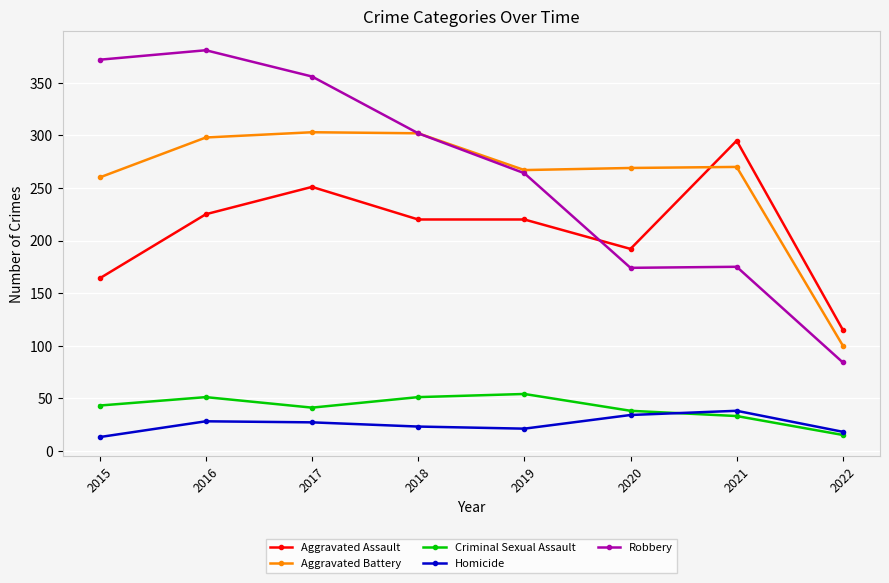

The Robbery series shows 372 at 2015. True or false?

True